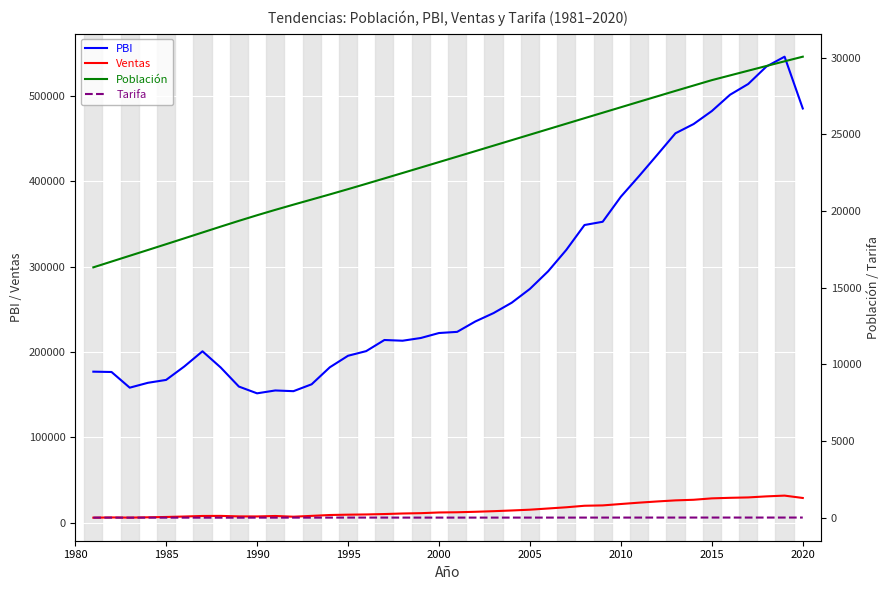

Rank the series by their maximum value, from highest to lowest.

PBI, Ventas, Población, Tarifa